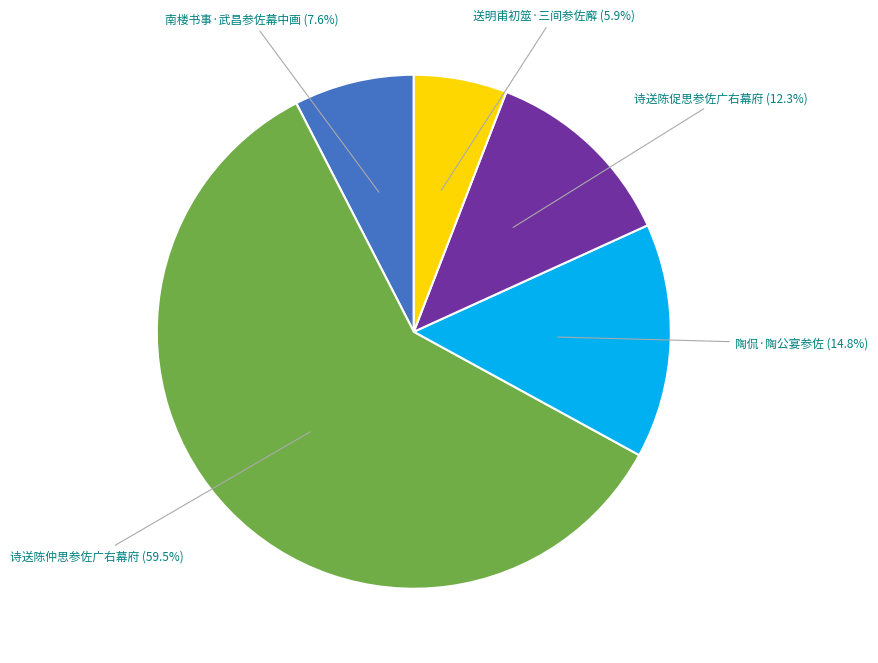

How many segments does this pie chart have?

5